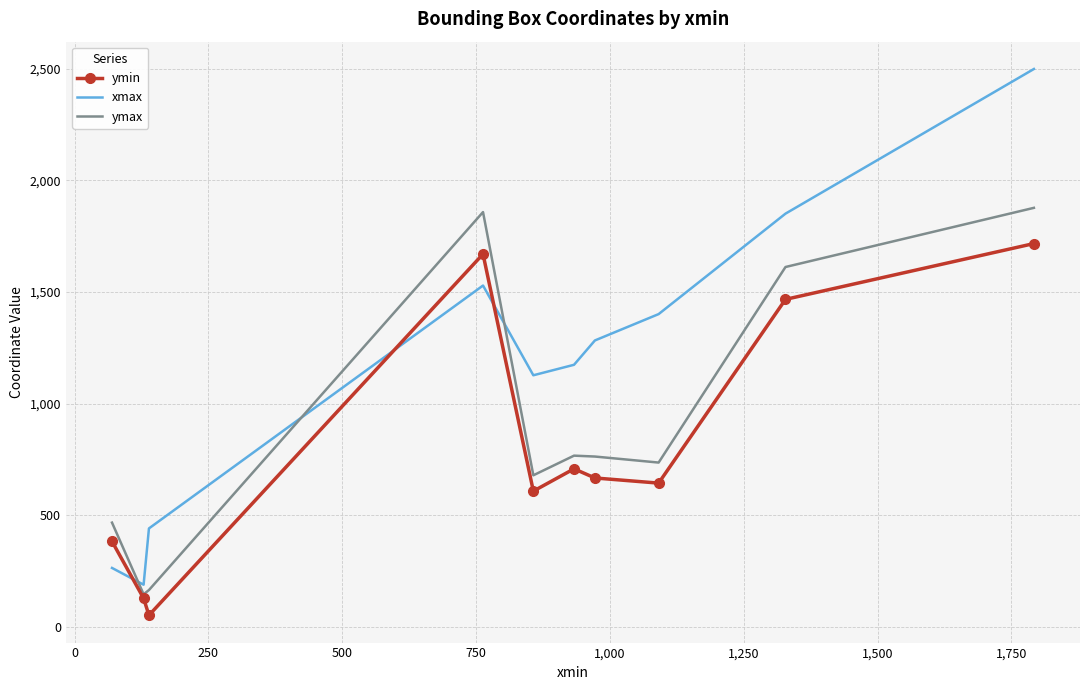

What is the average value of the ymax series?

907